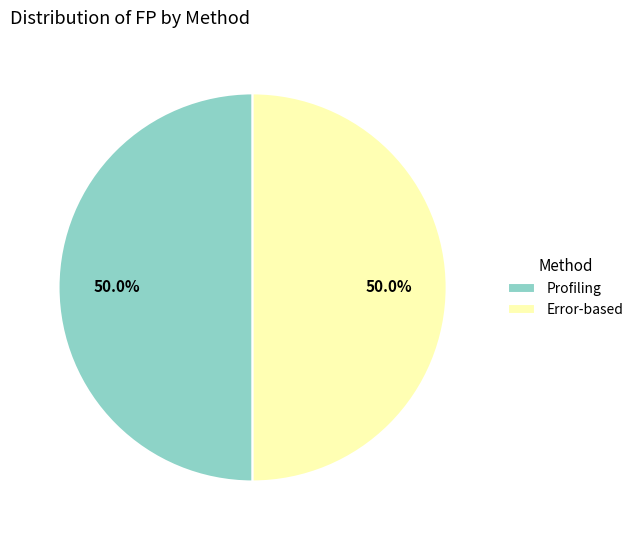

To the nearest percent, what percentage of the pie is Profiling?

50%